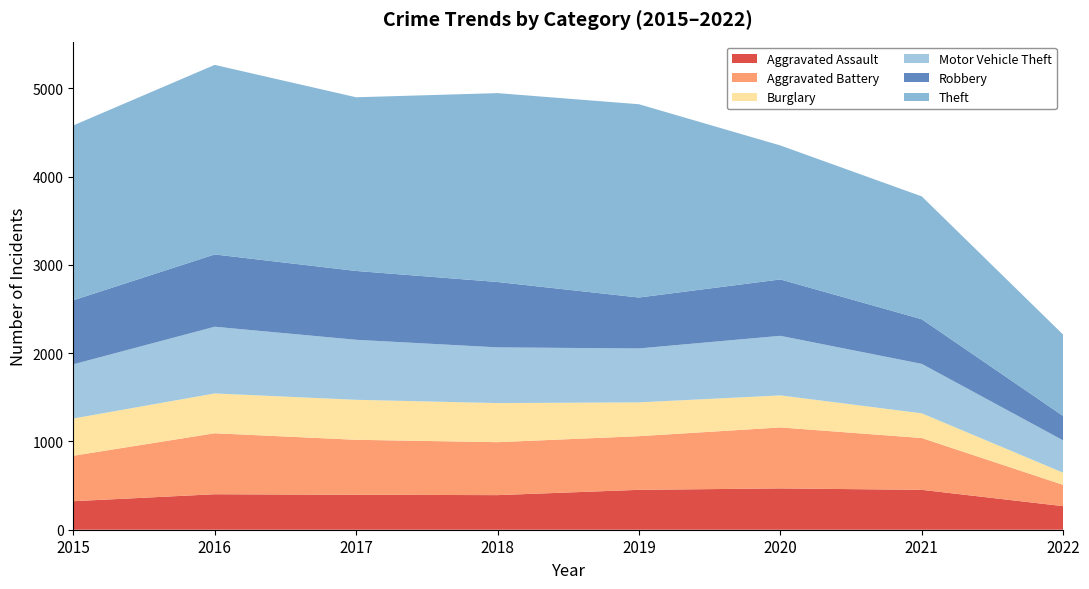

Reading left to right, extract all data points from this chart.

Aggravated Assault: 323	402	396	392	452	468	452	267
Aggravated Battery: 515	691	623	600	608	691	587	241
Burglary: 422	451	453	443	383	363	280	138
Motor Vehicle Theft: 614	756	680	631	611	675	560	366
Robbery: 726	819	780	741	577	639	506	276
Theft: 1981	2148	1968	2140	2190	1518	1392	922